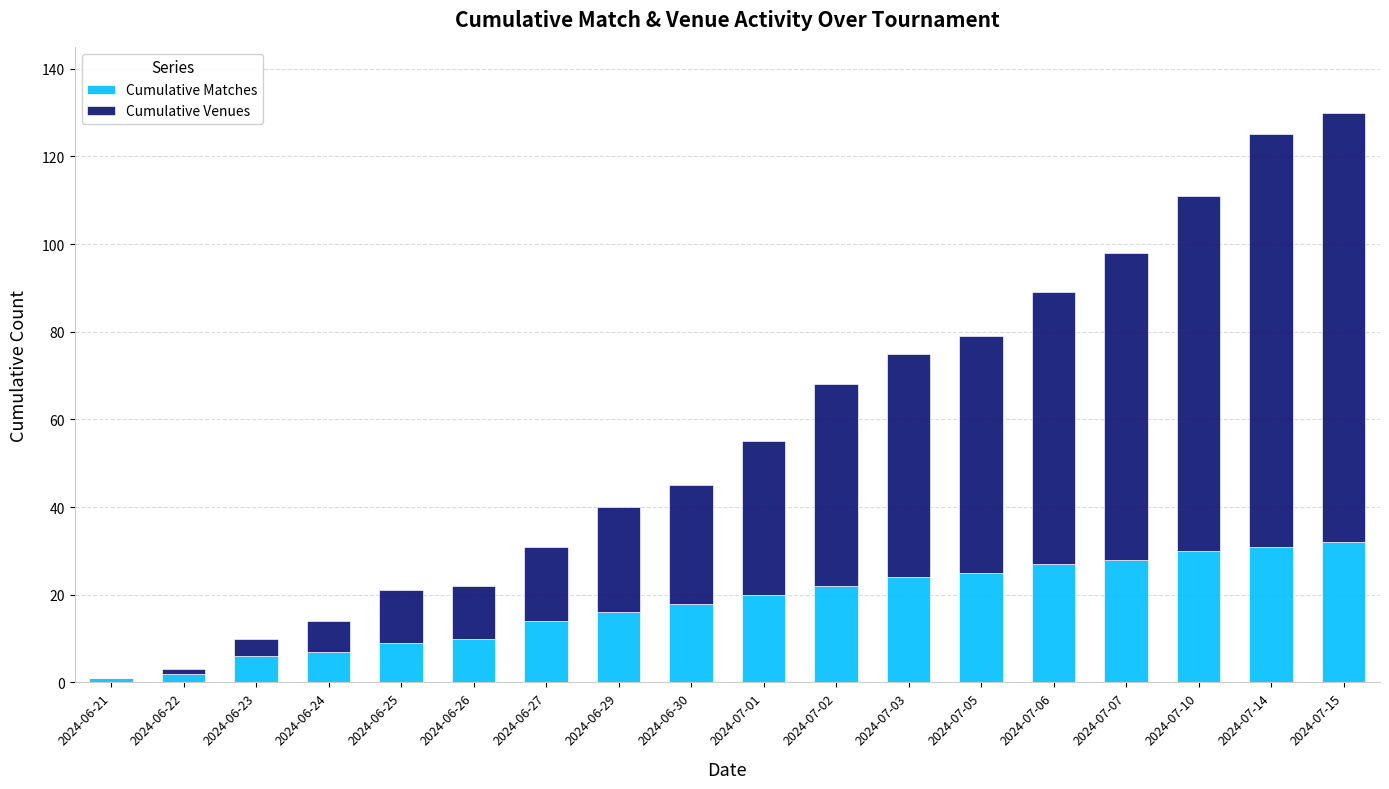

How many distinct data groups are displayed?

2